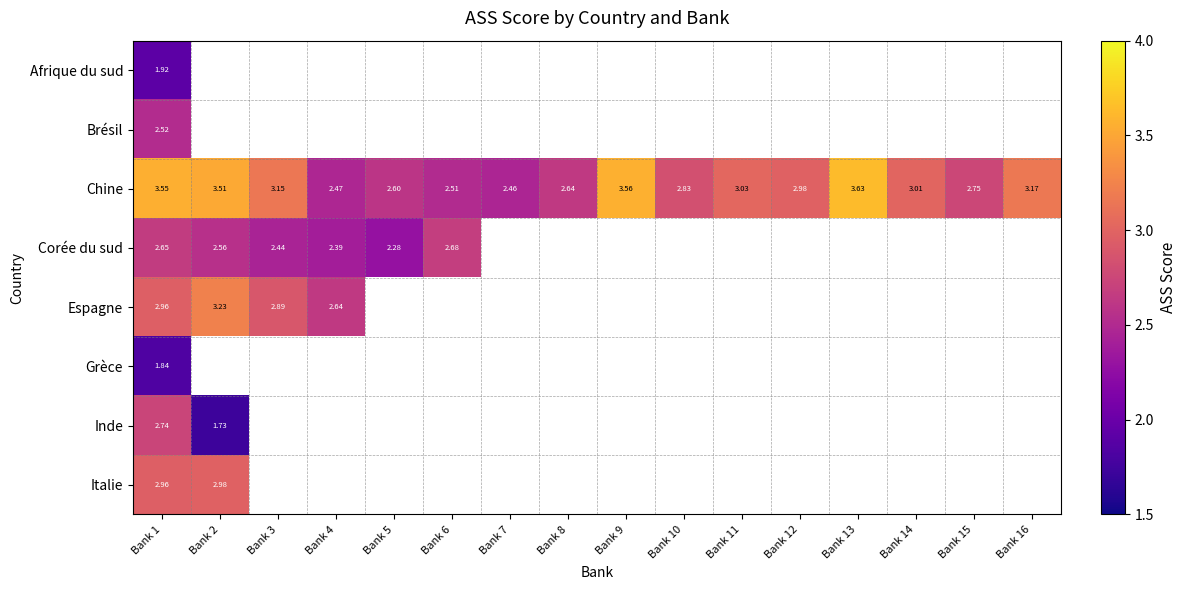

List the series in order of their overall mean, lowest first.

Afrique du sud, Brésil, Chine, Corée du sud, Espagne, Grèce, Inde, Italie